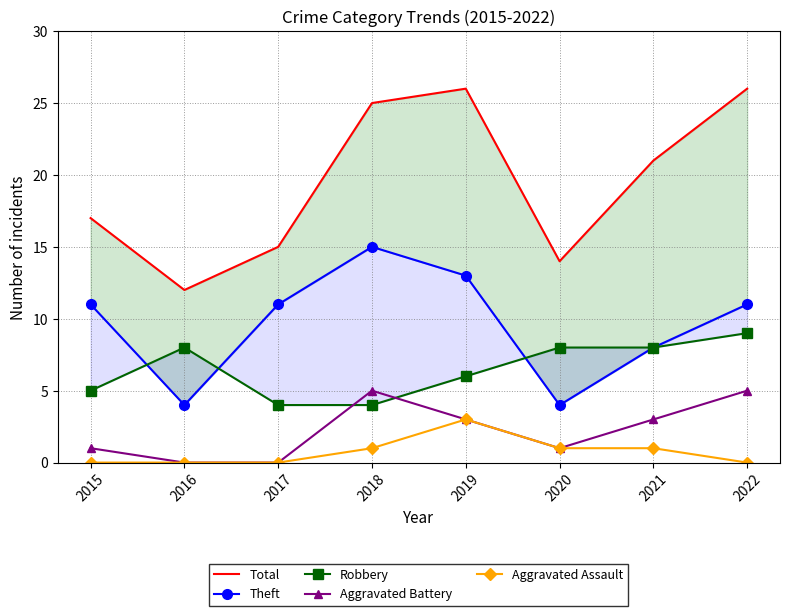

Reading left to right, list all the values displayed in this chart.

Total: 2015=17	2016=12	2017=15	2018=25	2019=26	2020=14	2021=21	2022=26
Theft: 2015=11	2016=4	2017=11	2018=15	2019=13	2020=4	2021=8	2022=11
Robbery: 2015=5	2016=8	2017=4	2018=4	2019=6	2020=8	2021=8	2022=9
Aggravated Battery: 2015=1	2016=0	2017=0	2018=5	2019=3	2020=1	2021=3	2022=5
Aggravated Assault: 2015=0	2016=0	2017=0	2018=1	2019=3	2020=1	2021=1	2022=0